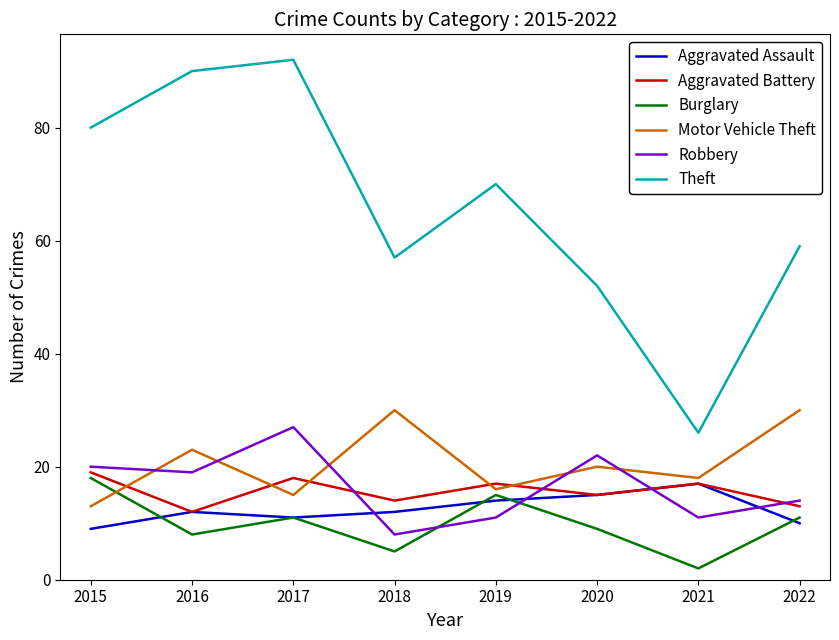

How many values in the Burglary series are below 11?

4